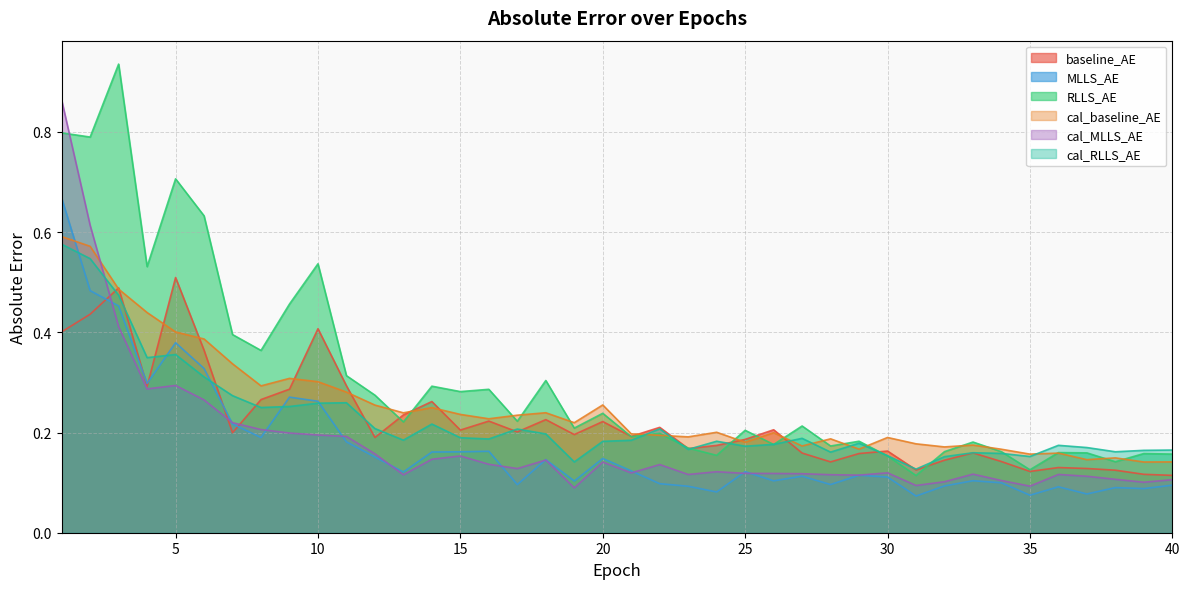

True or false: MLLS_AE has a value of 0.3 at 10.

True